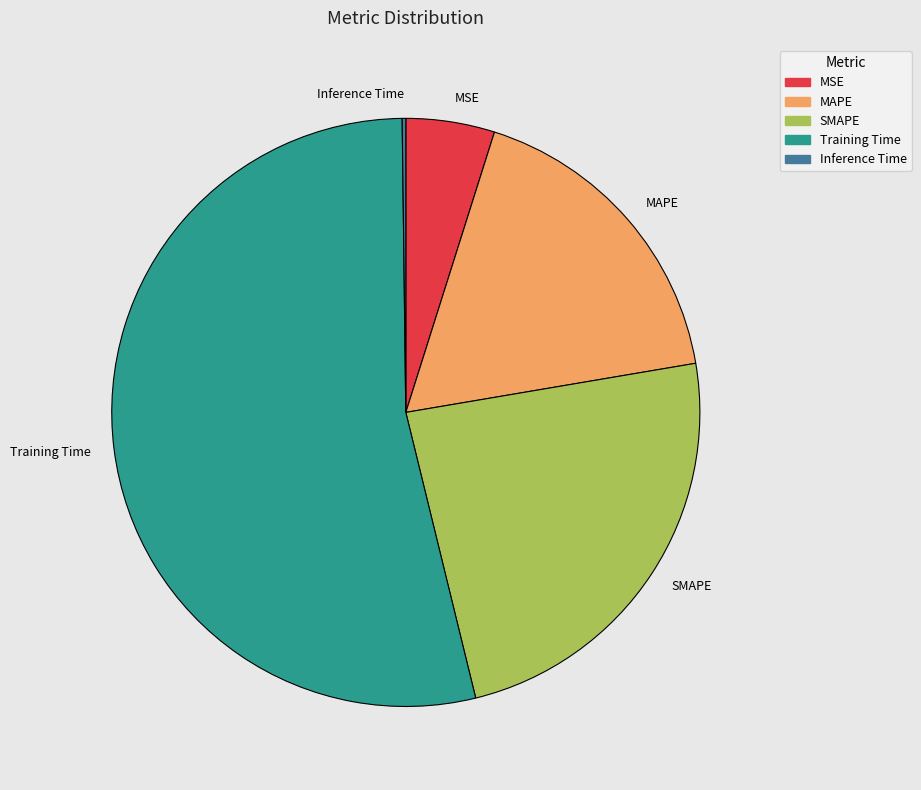

Which has a higher value, MSE or MAPE?

MAPE